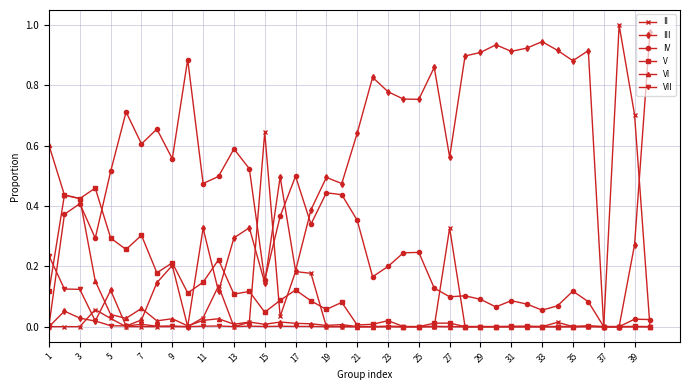

True or false: III has more than 1 interior local peaks.

True